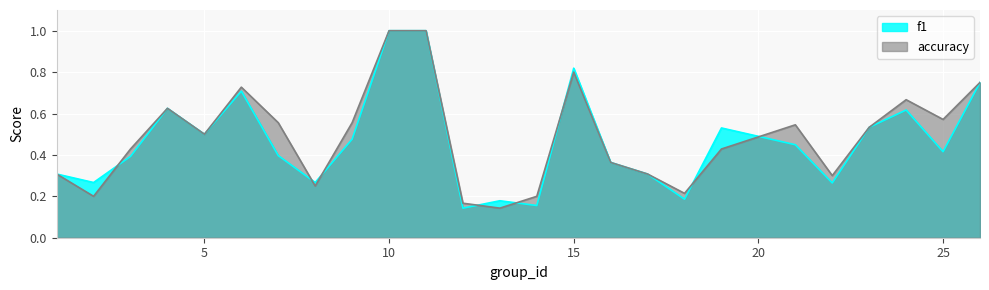

What are all the series names shown in the legend?

f1, accuracy